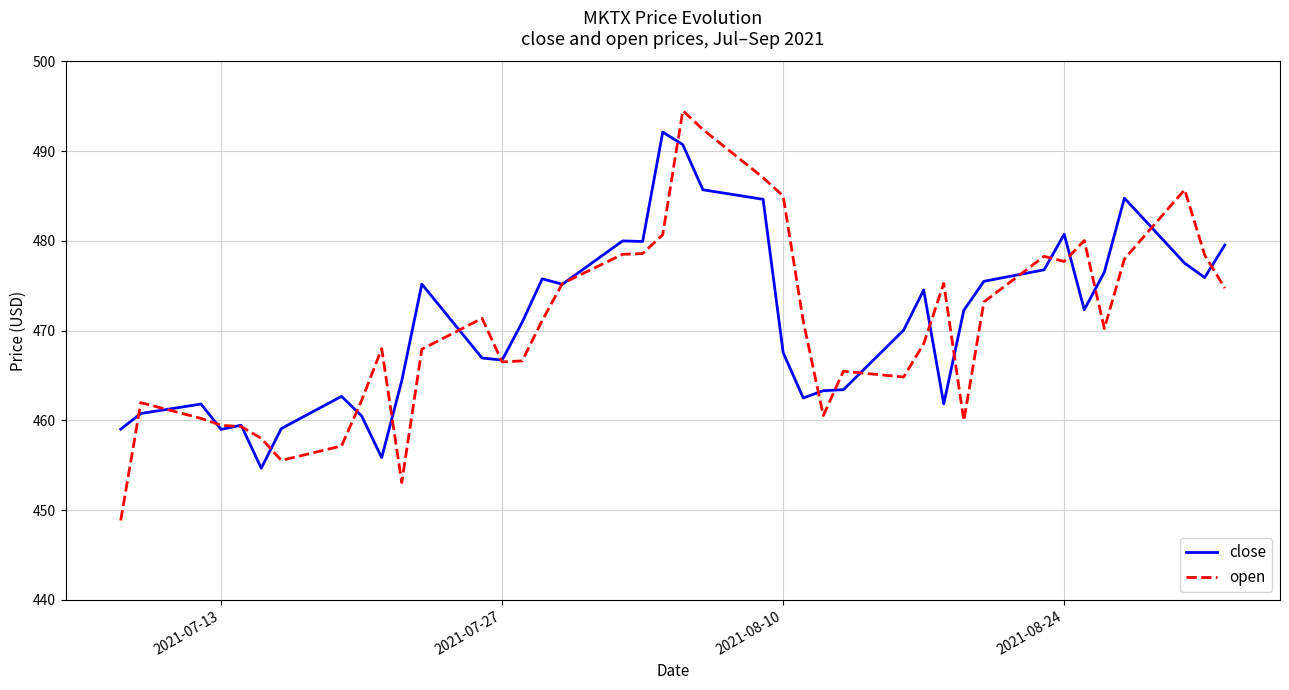

What is the smallest value displayed?

448.9